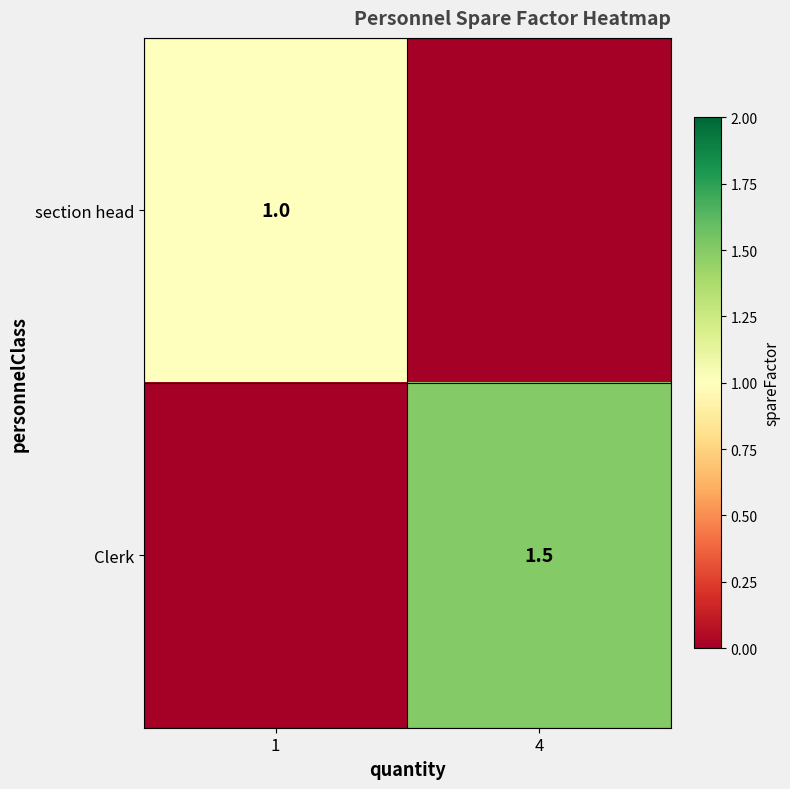

The Clerk series shows 1.5 at 4. True or false?

True